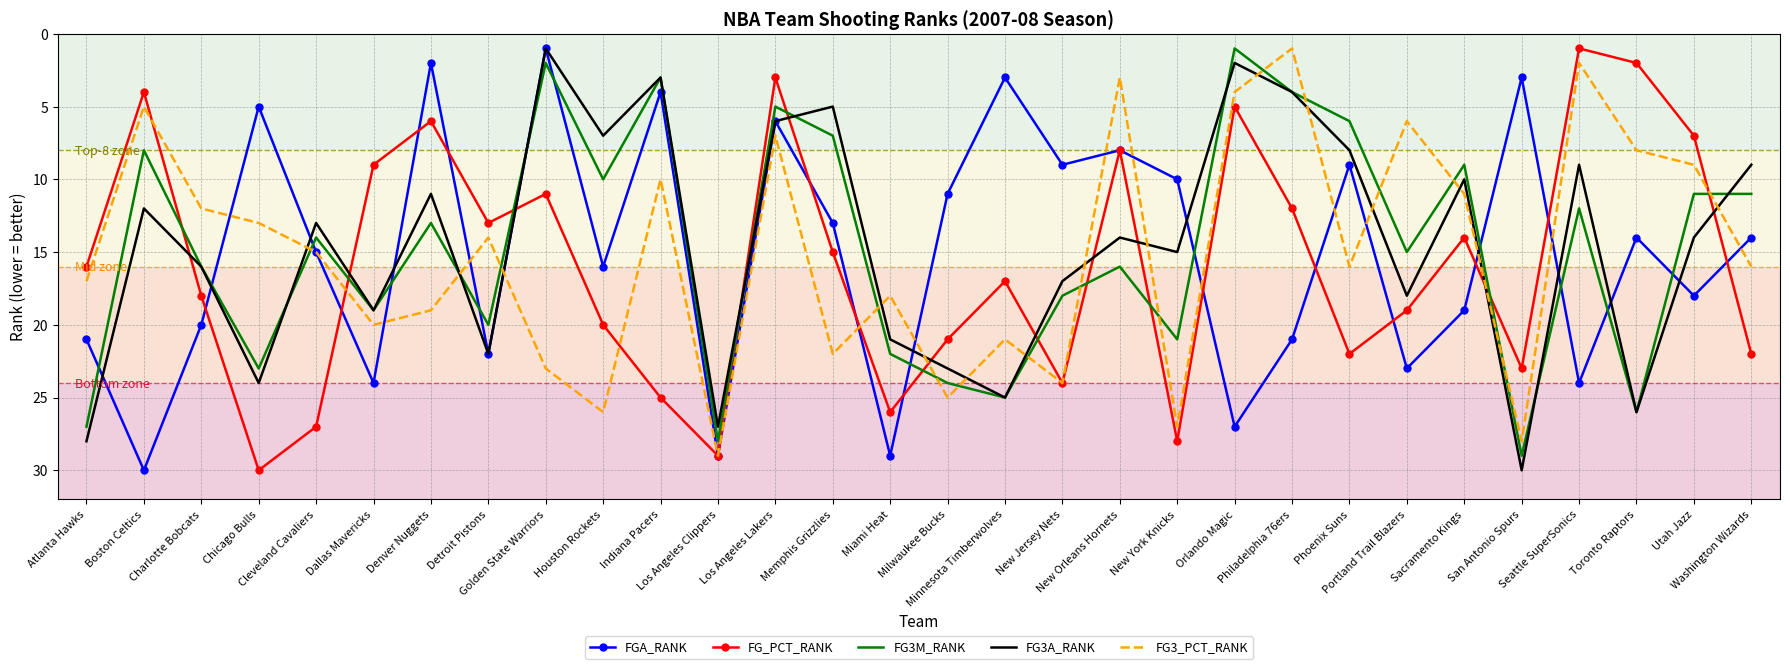

What is the sum of the FG3_PCT_RANK values at Chicago Bulls and New Orleans Hornets?

16